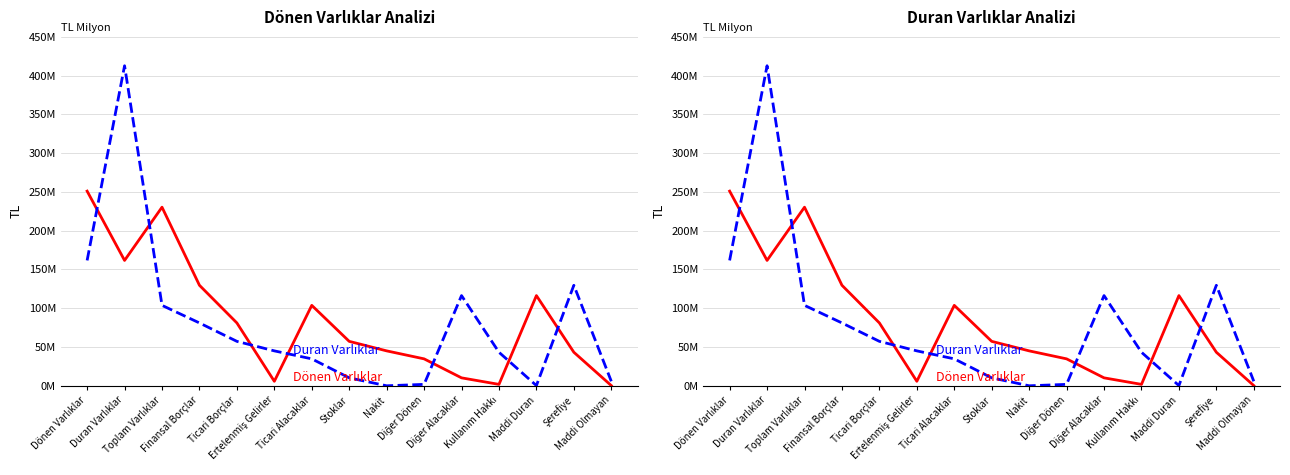

What is the value of the Duran Varlıklar point at the 5th from the left?

57311187